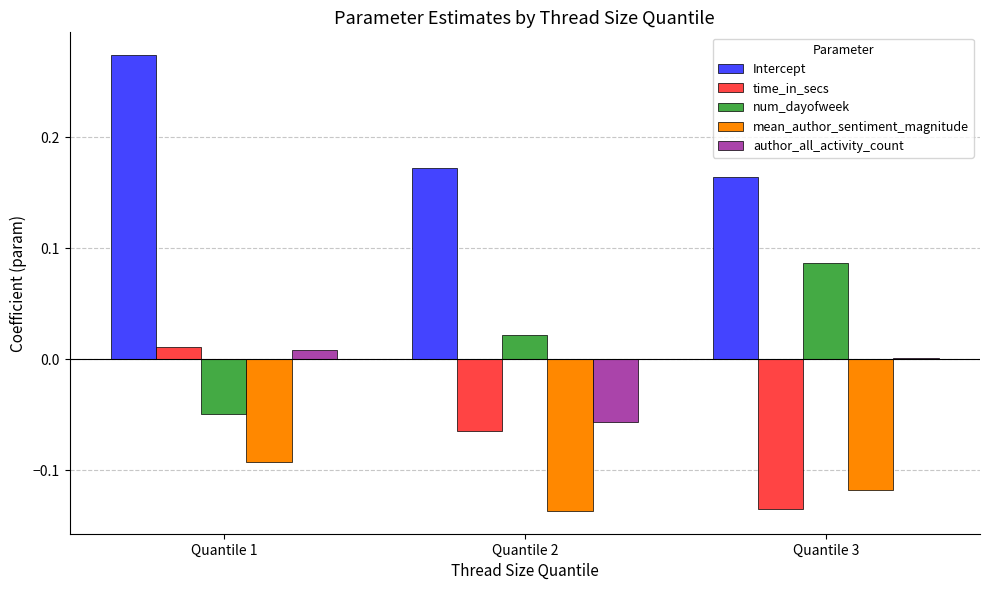

How many groups of bars are there?

3